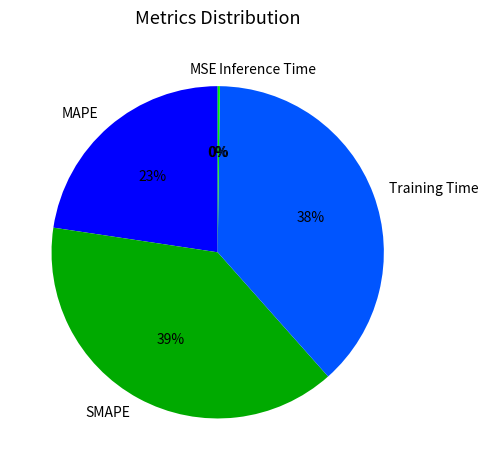

To the nearest percent, what is the difference between the MAPE and SMAPE slice percentages?

16%